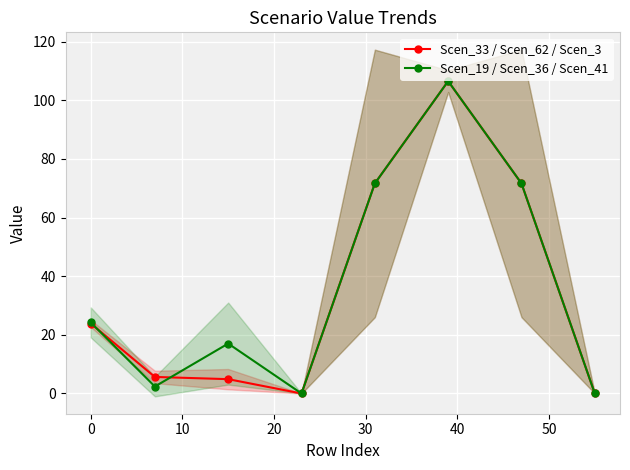

What is the value of the Scen_19 / Scen_36 / Scen_41 point at the 7th from the left?

71.6